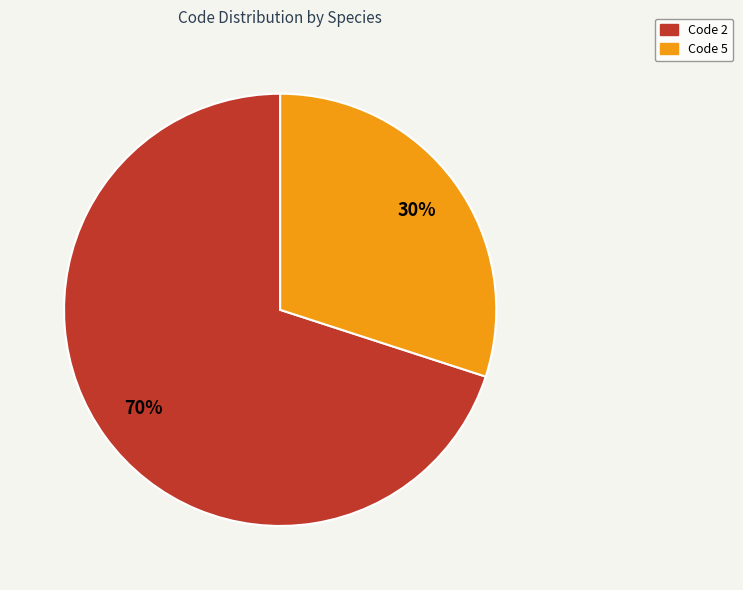

Is there any slice that represents more than half of the pie?

Yes